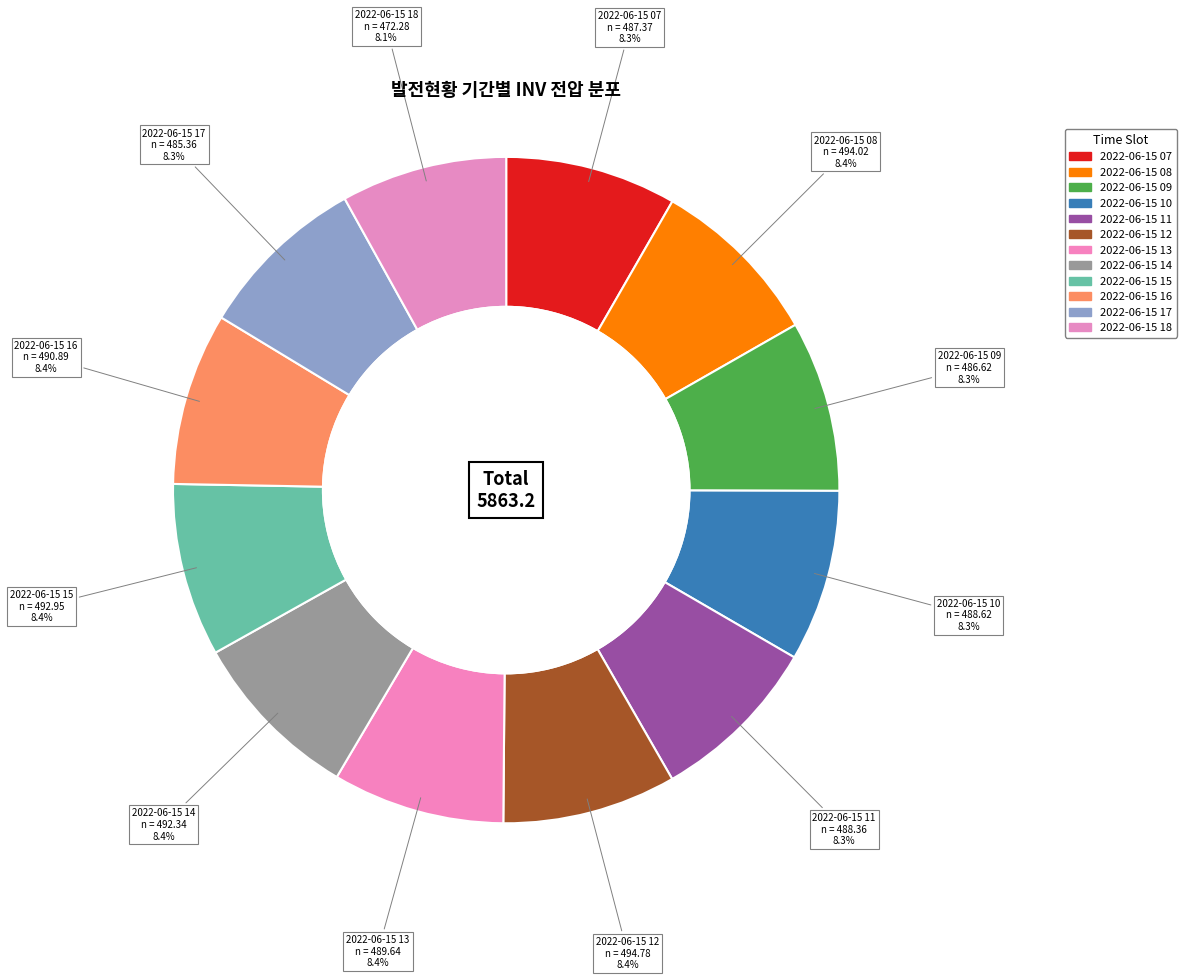

Is it true that 2022-06-15 10 is 3% of the pie?

False